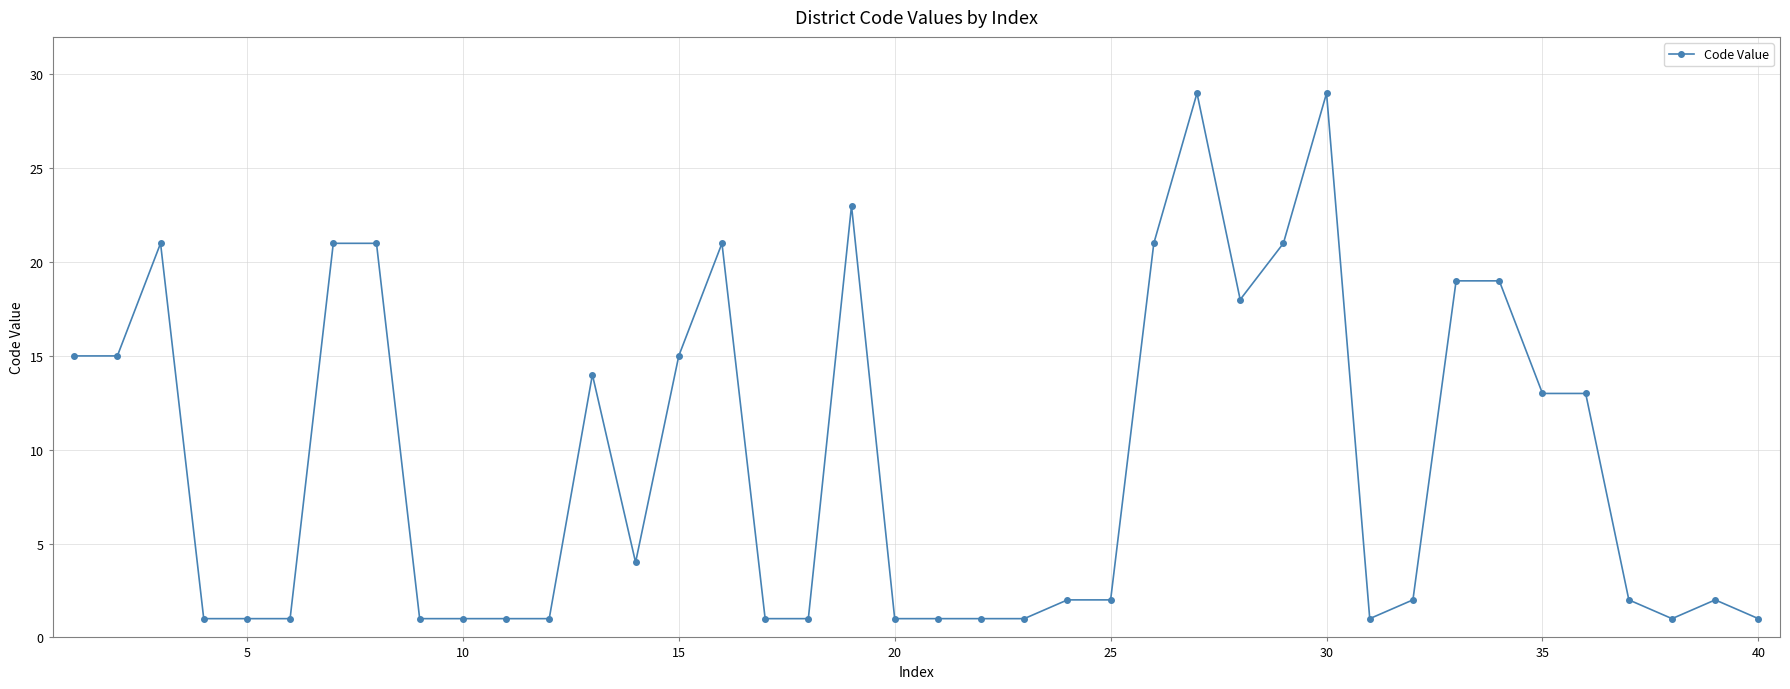

Count the number of data series in this chart.

1